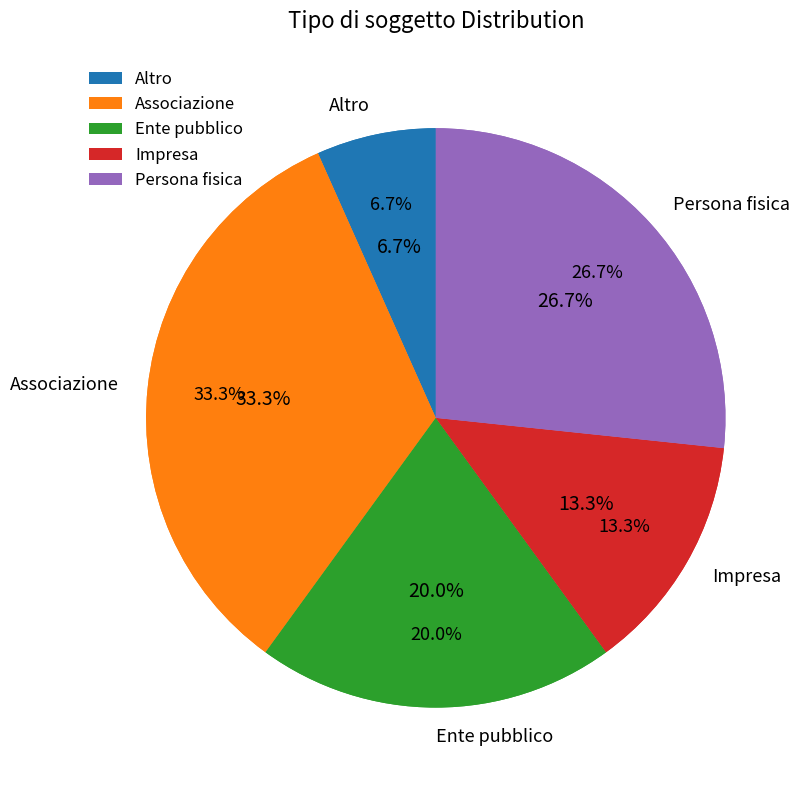

How many slices are in this pie chart?

5